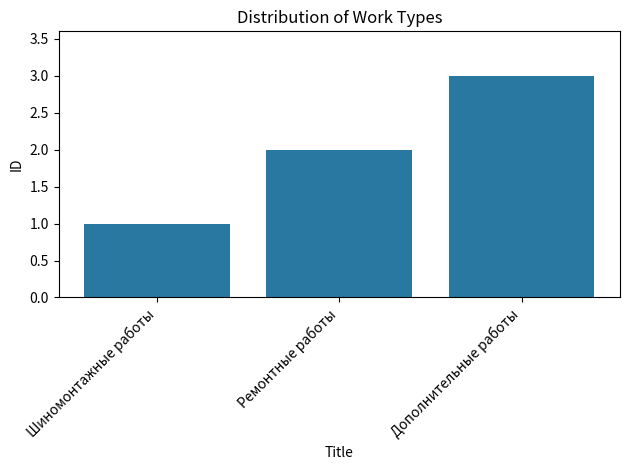

At which category does the chart reach its peak across all series?

Дополнительные работы